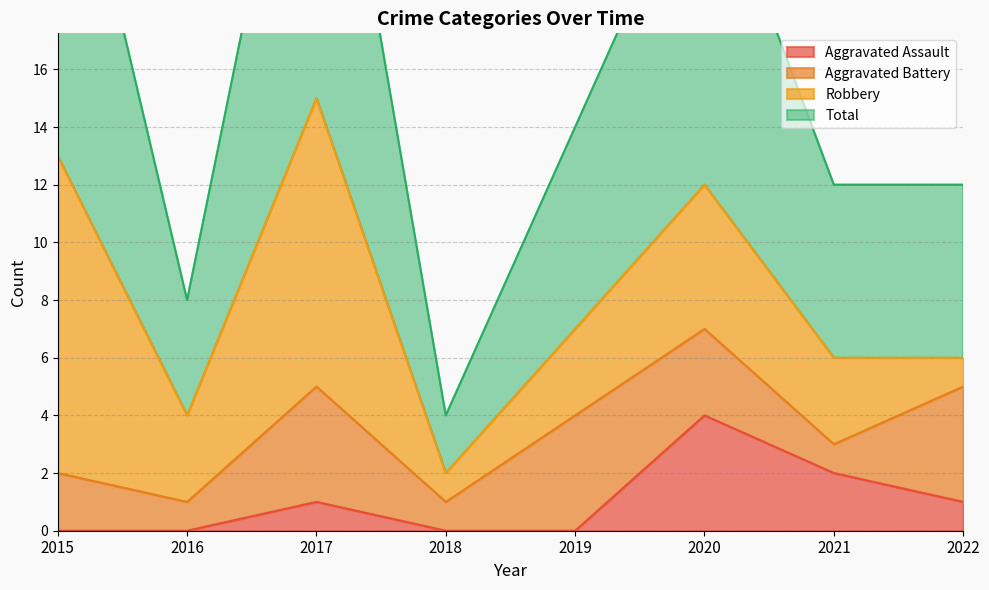

True or false: Total and Aggravated Assault intersect in this chart.

False